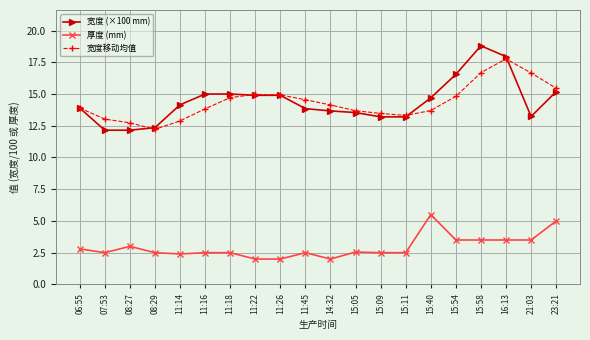

What position from the right is 11:16?

15